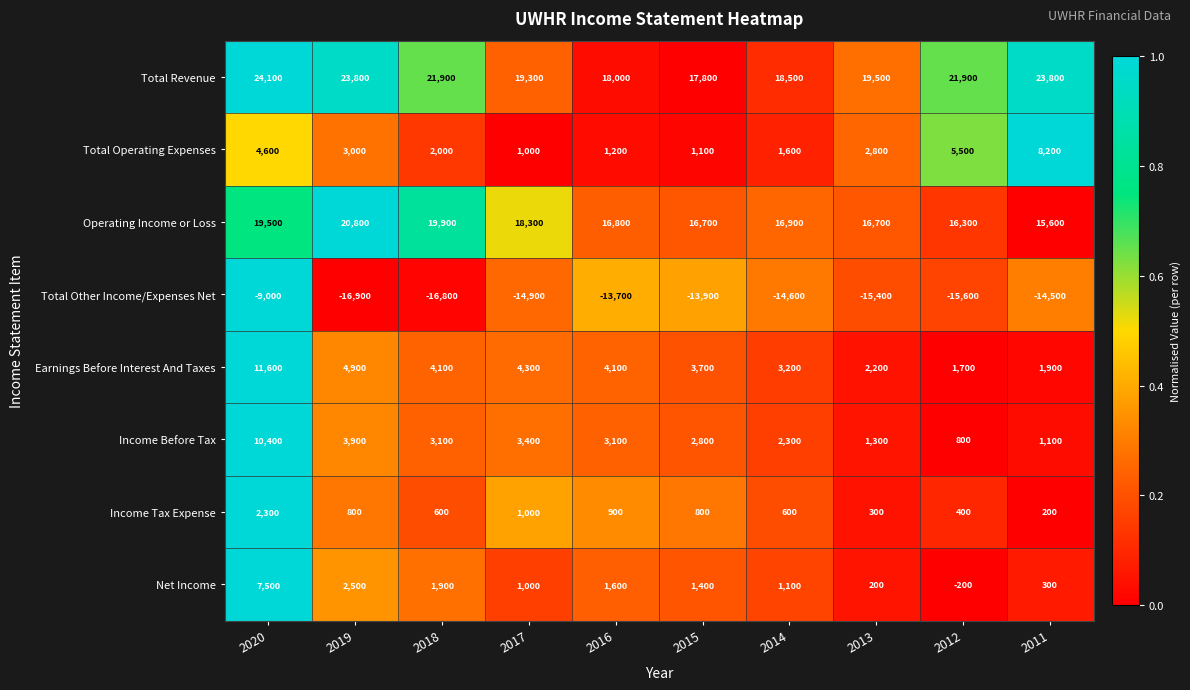

At which label does Total Revenue reach its minimum?

2015